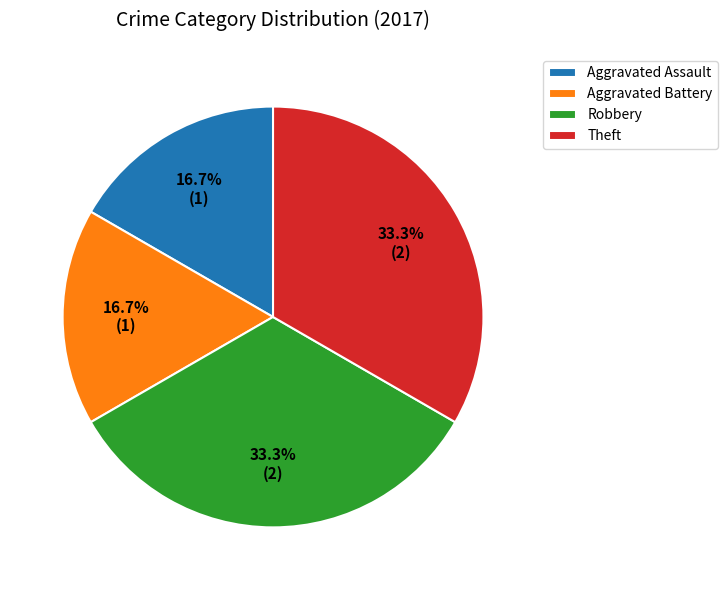

Between Aggravated Battery and Theft, which is larger?

Theft